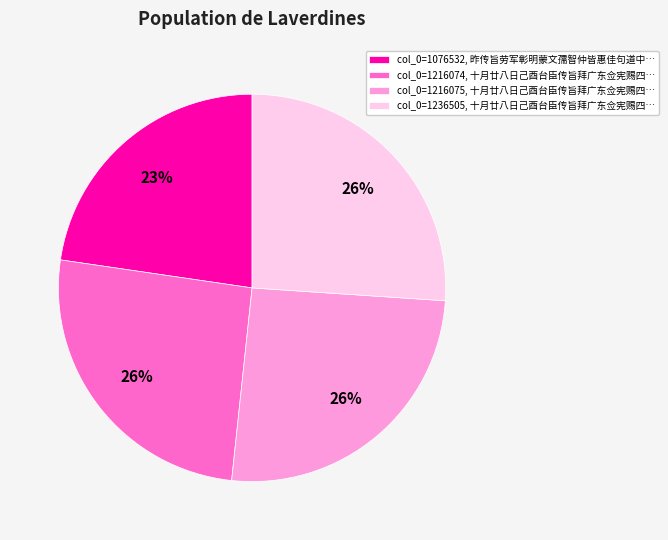

To the nearest percent, what percentage of the pie is col_0=1076532, 昨传旨劳军彰明蒙文孺智仲皆惠佳句道中…?

23%